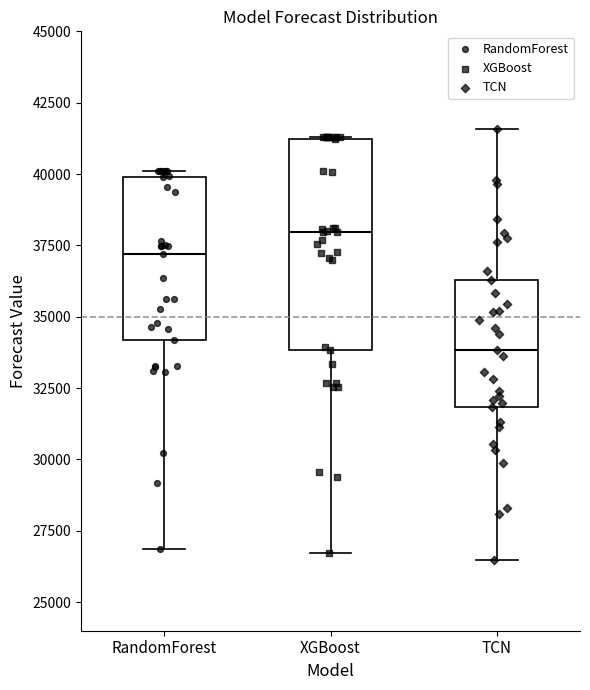

Reading left to right, transcribe this box plot: for each box, give where its median line is, the range the box spans, and where its two whiskers end, as read against the y-axis. The values are not printed on the chart, so give them approximately, as read against the axis.

RandomForest: median 37000, box 34000 to 40000, whiskers 27000 to 40000 (just above the box's upper edge)
XGBoost: median 38000, box 34000 to 41000, whiskers 26500 to 41500
TCN: median 34000, box 32000 to 36500, whiskers 26500 to 41500